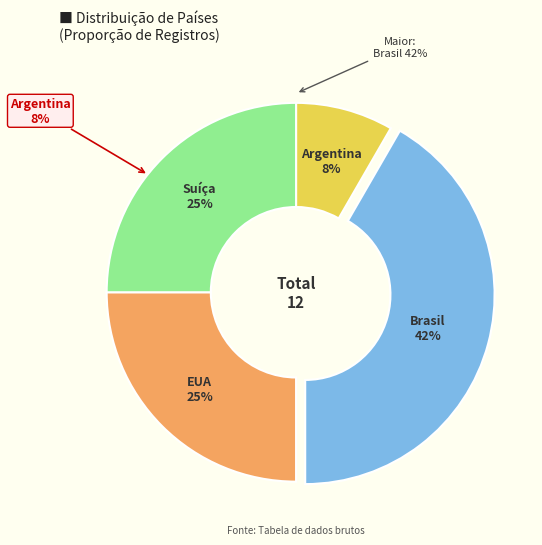

Is it true that Brasil is 56% of the pie?

False